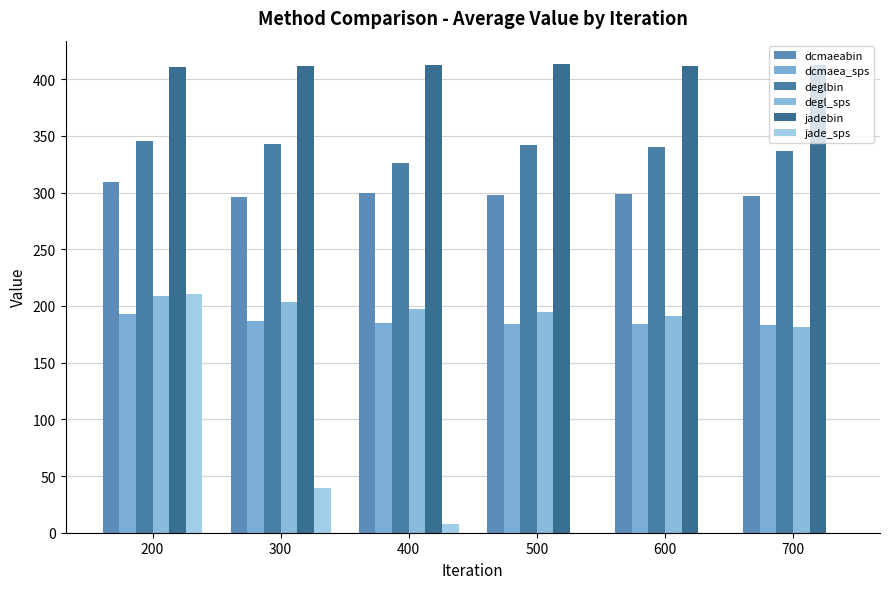

Are the bars grouped side by side (vs. stacked)?

Yes